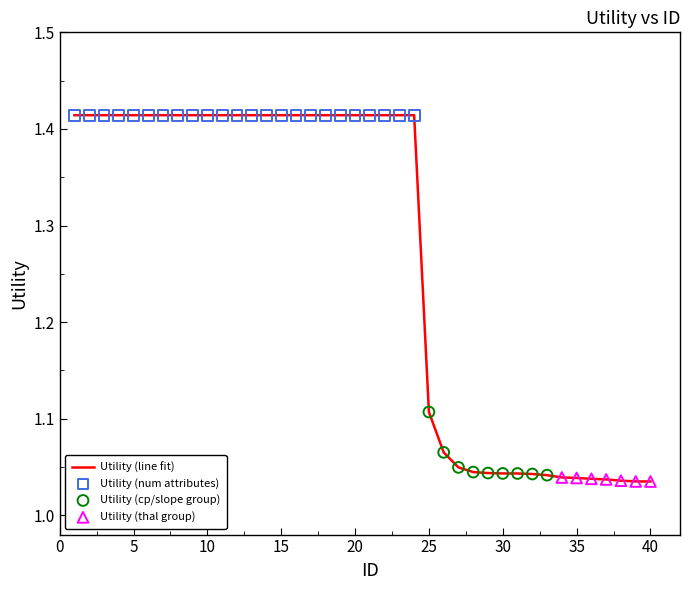

What is the difference between the maximum and minimum values?

0.4